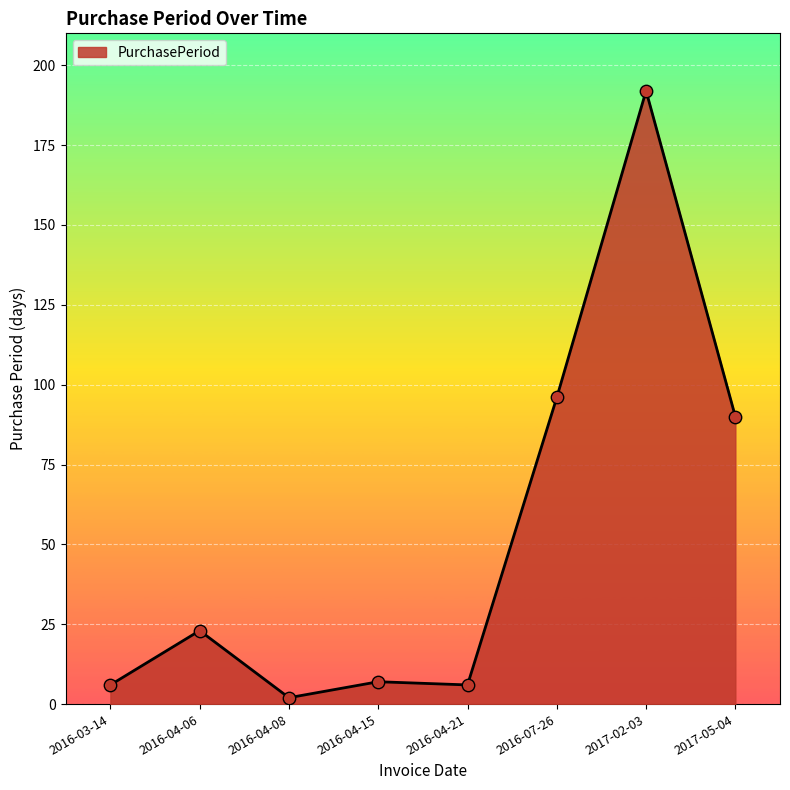

Approximately how many times larger is the value at 2016-04-15 compared to 2016-04-21?

1.2